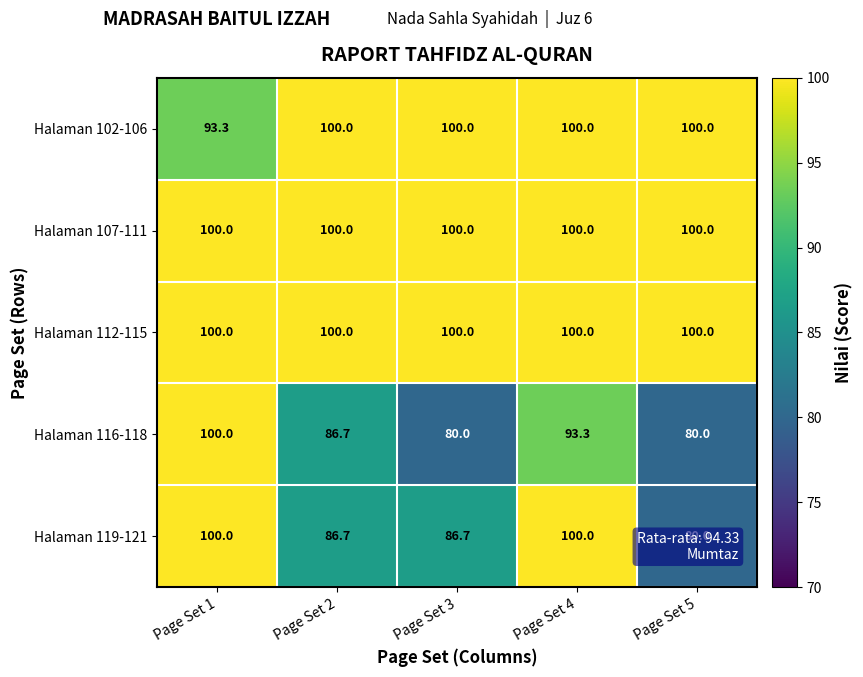

Where does the Halaman 119-121 series first go above 86?

Page Set 1